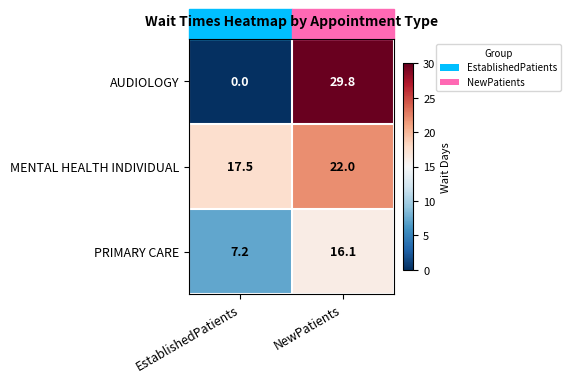

Where is PRIMARY CARE nearest to the value 11?

EstablishedPatients